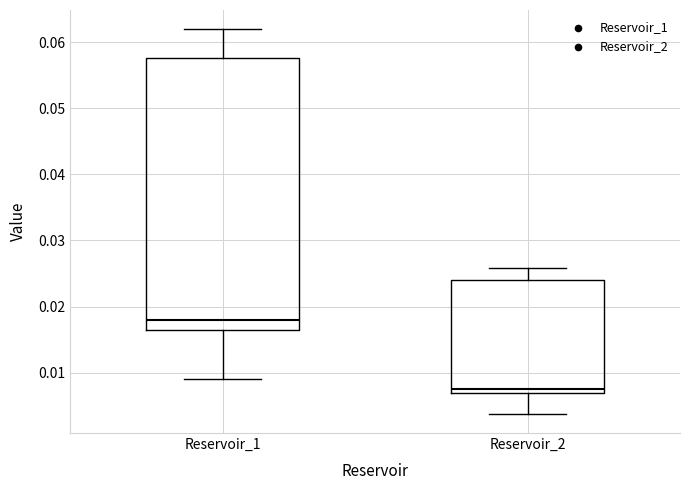

Reading left to right, transcribe this box plot: for each box, give where its median line is, the range the box spans, and where its two whiskers end, as read against the y-axis. The values are not printed on the chart, so give them approximately, as read against the axis.

Reservoir_1: median 0.018, box 0.017 to 0.058, whiskers 0.009 to 0.062
Reservoir_2: median 0.008, box 0.007 to 0.024, whiskers 0.004 to 0.026